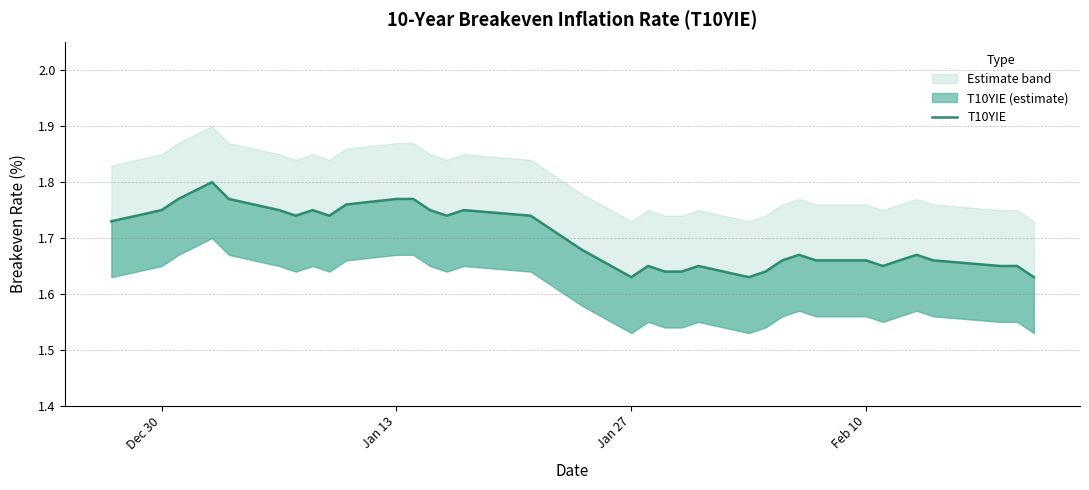

What is the average value?

1.7